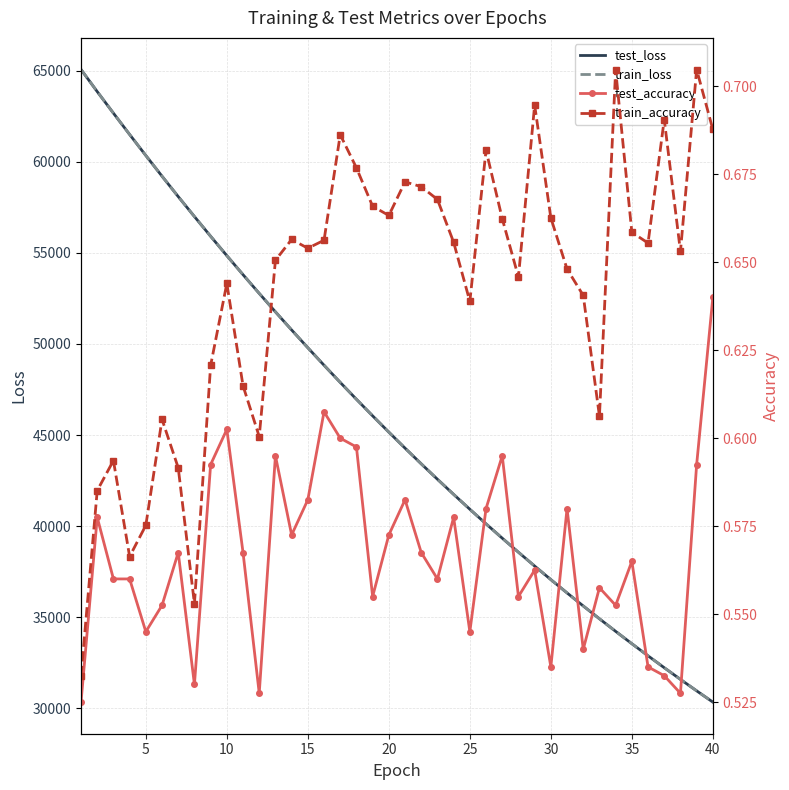

What is the difference between the maximum and minimum values in the train_loss series?

34729.3